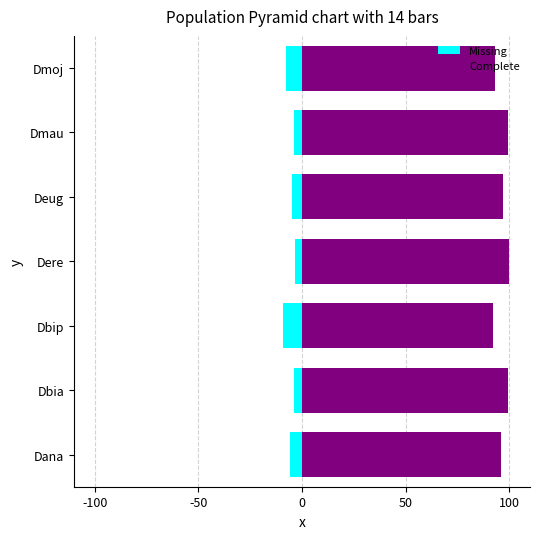

What is the greatest value displayed?

100.0